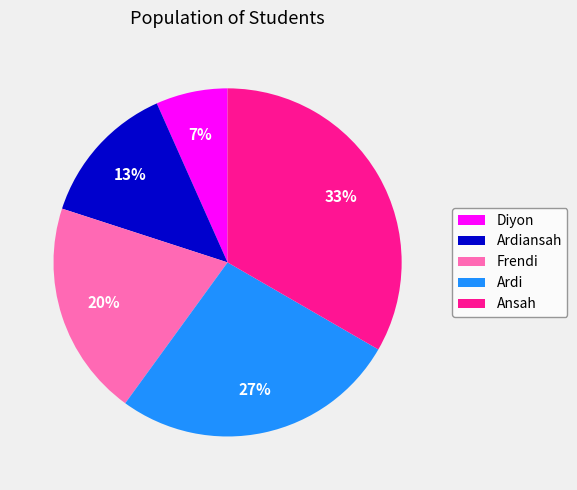

What percentage is the Ardiansah slice, to the nearest percent?

13%